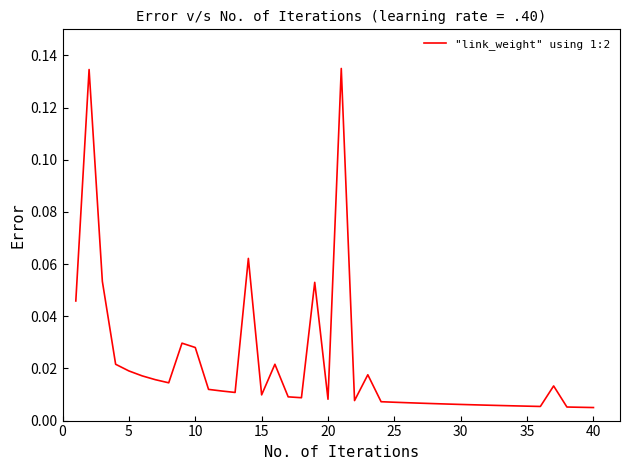

True or false: there are more than 1 points higher than both neighbors.

True